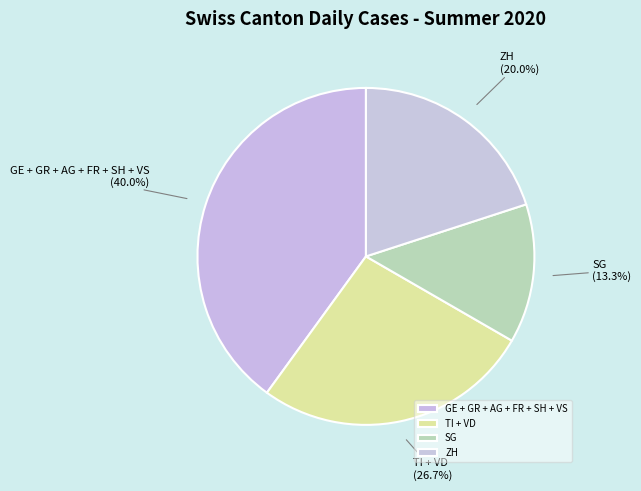

Which category has the biggest portion of the pie?

GE + GR + AG + FR + SH + VS